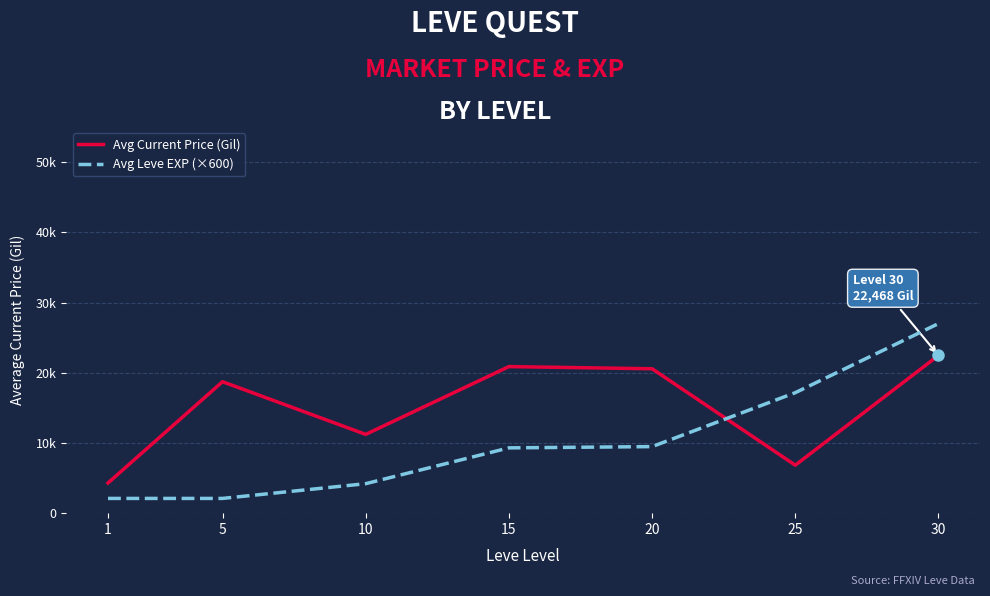

Does the chart have visible grid lines?

Yes